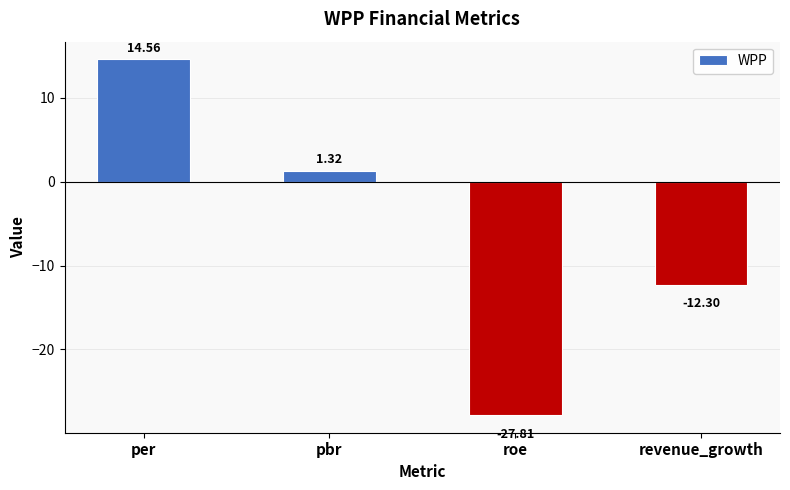

How many positive values are there?

2